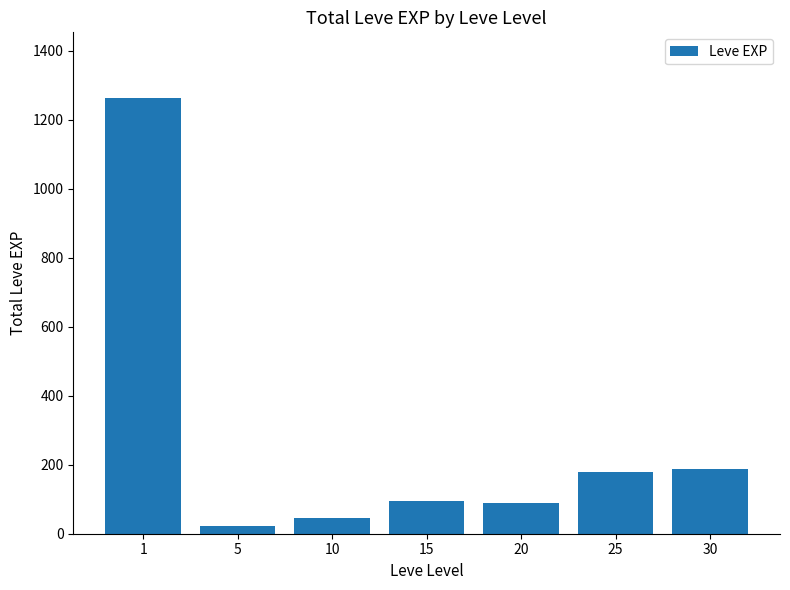

Which label corresponds to the largest value in the chart?

1